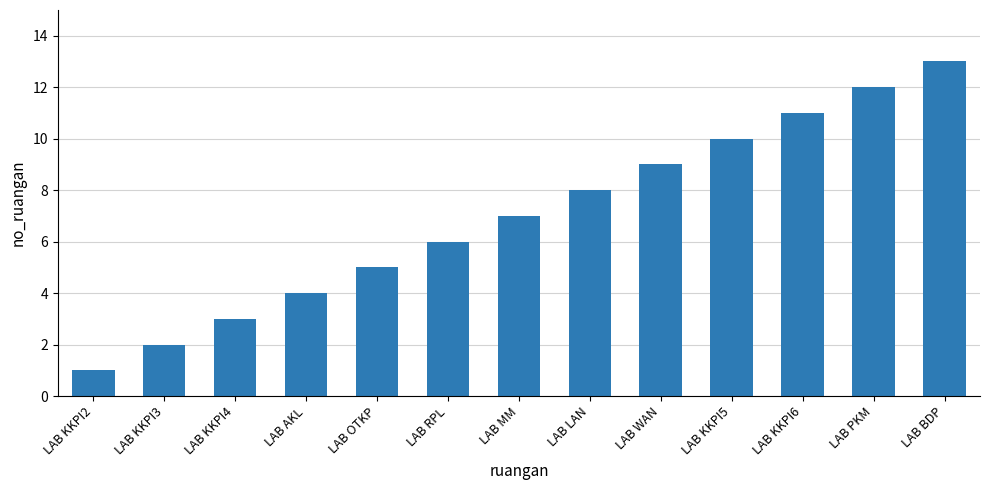

Is it true that the value at LAB RPL is 10?

False